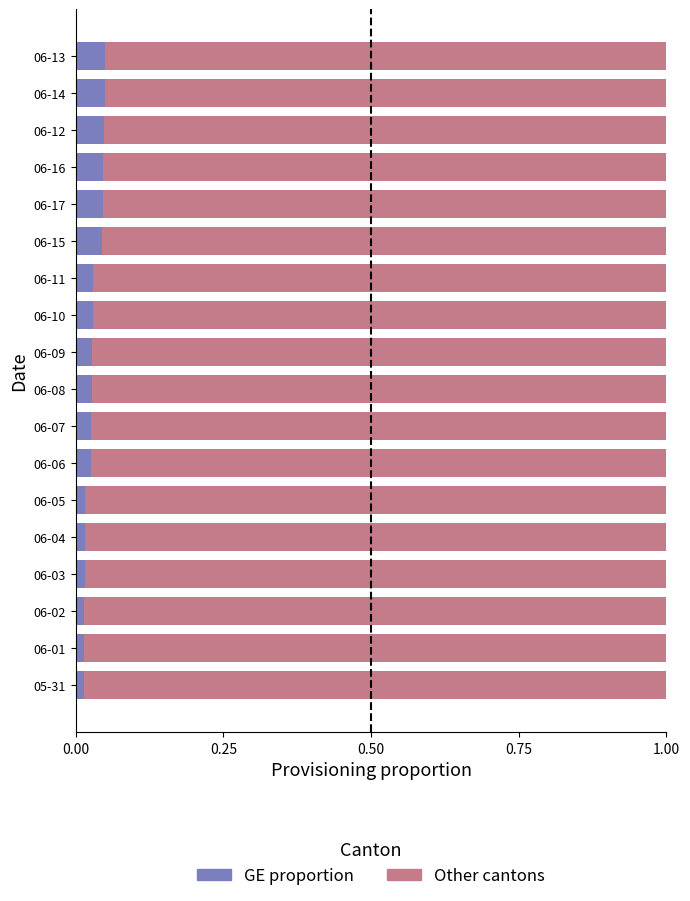

Rank the series by their maximum value, from lowest to highest.

GE proportion, Other cantons